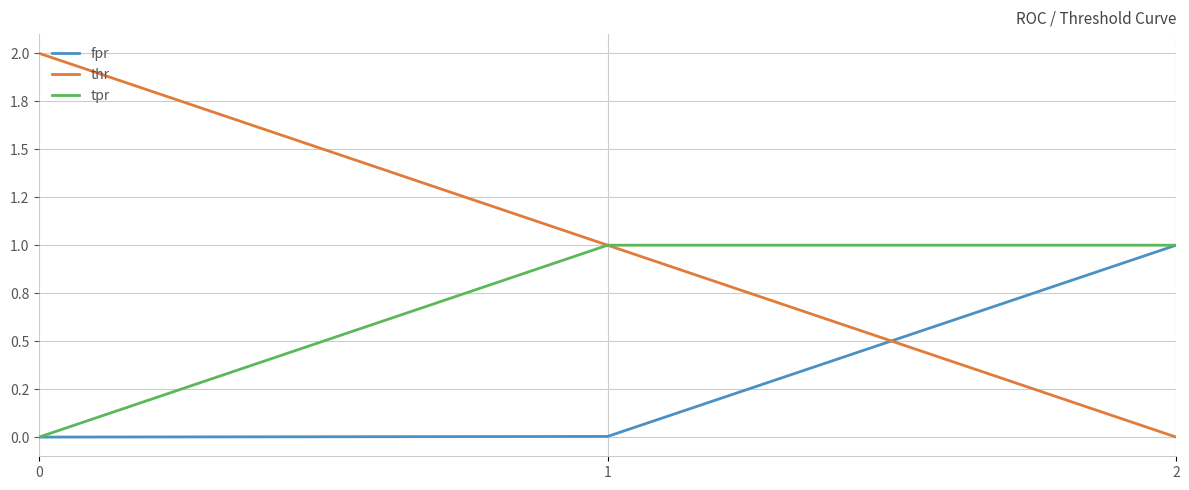

What are all the series names shown in the legend?

fpr, thr, tpr